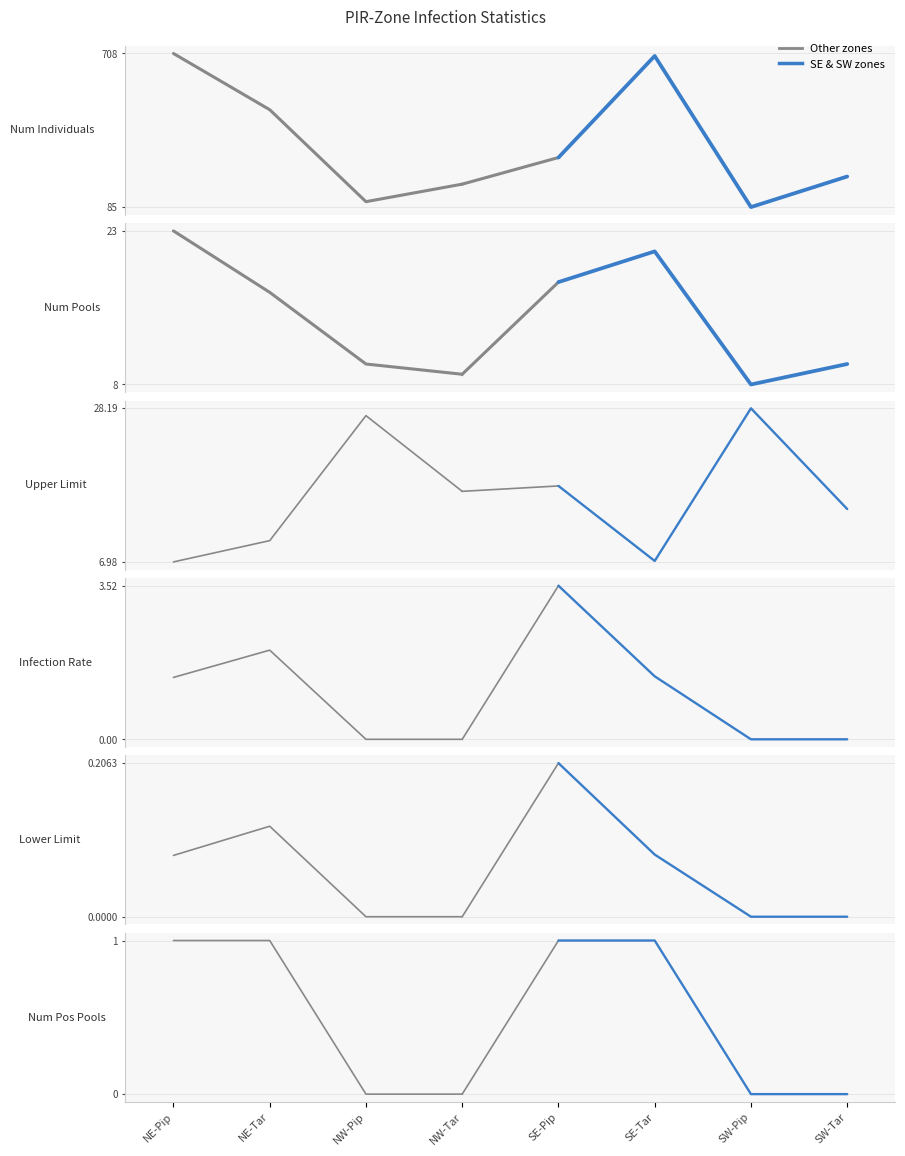

How many lines are shown in the chart?

6